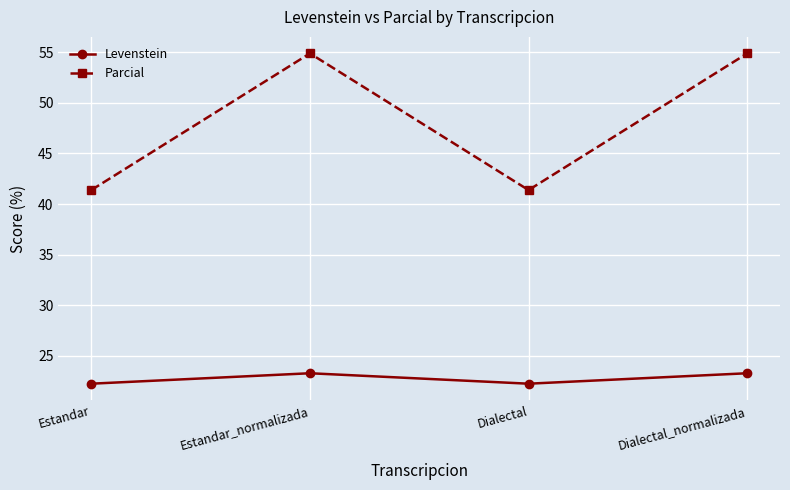

What is the difference between the maximum and minimum values in the Levenstein series?

1.0